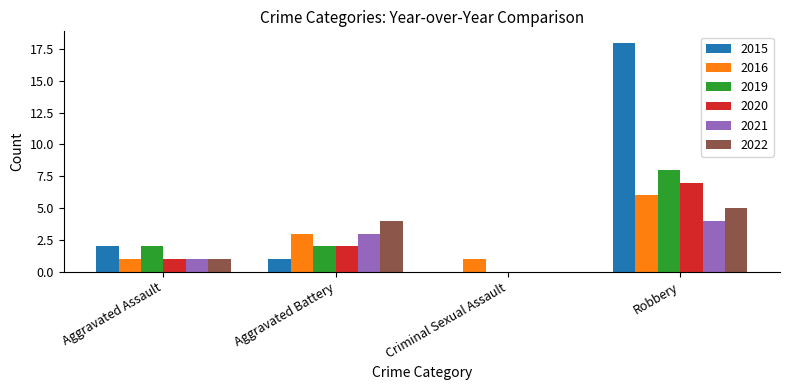

What is the sum of all 2020 values?

10